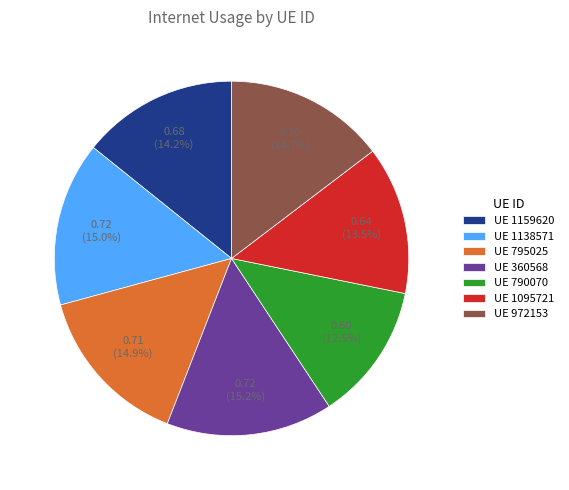

Does UE 1095721 represent more than half of the total?

No